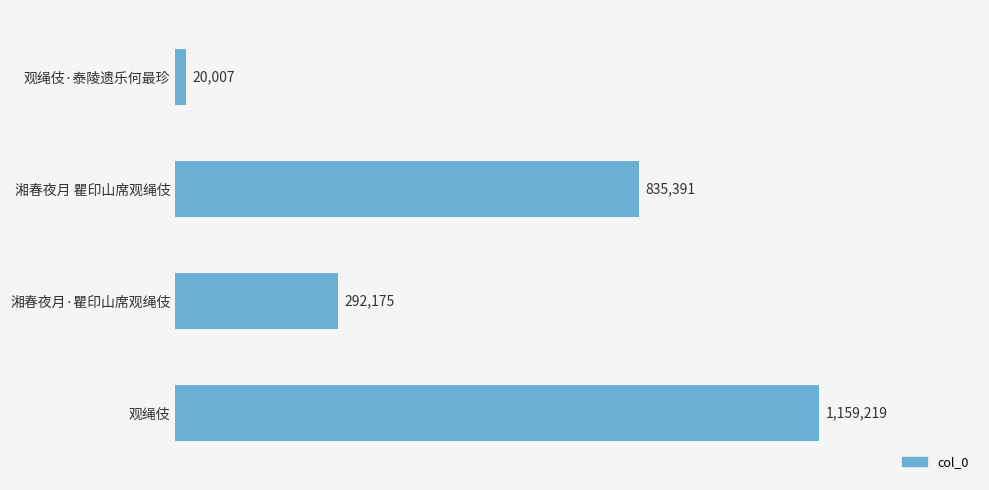

Are the bars horizontal?

Yes